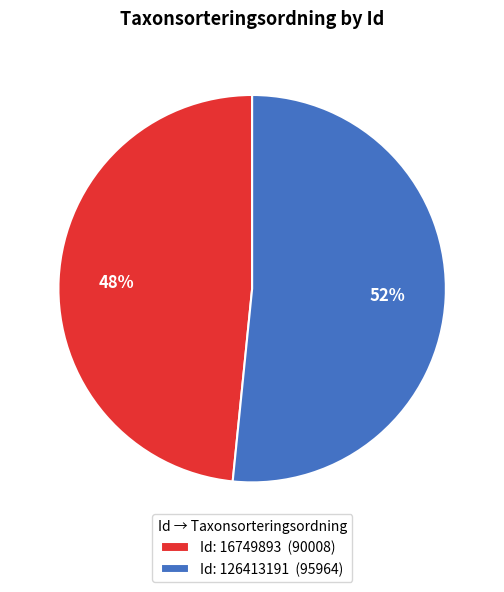

Do Id: 126413191 (95964) and Id: 16749893 (90008) together represent more than half of the pie?

Yes